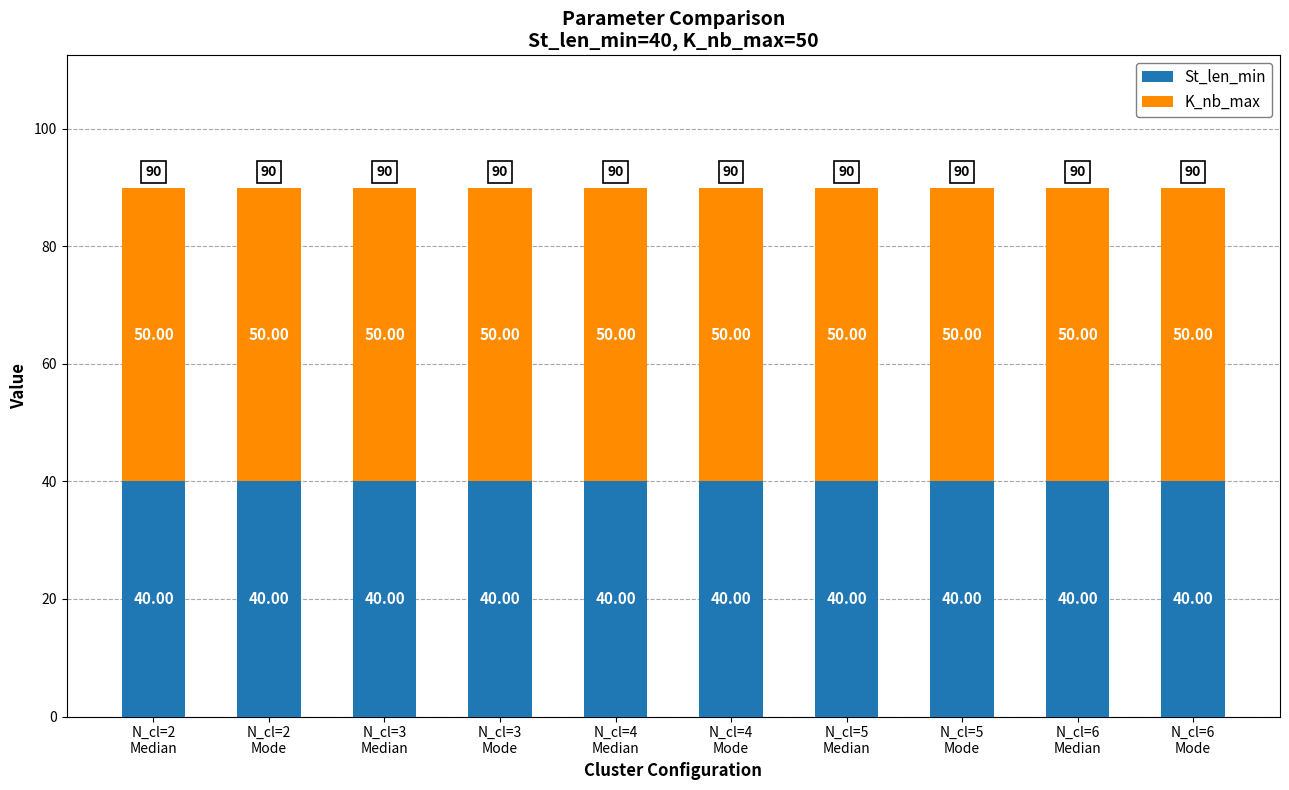

Which category has the lowest value in the St_len_min series?

N_cl=2
Median